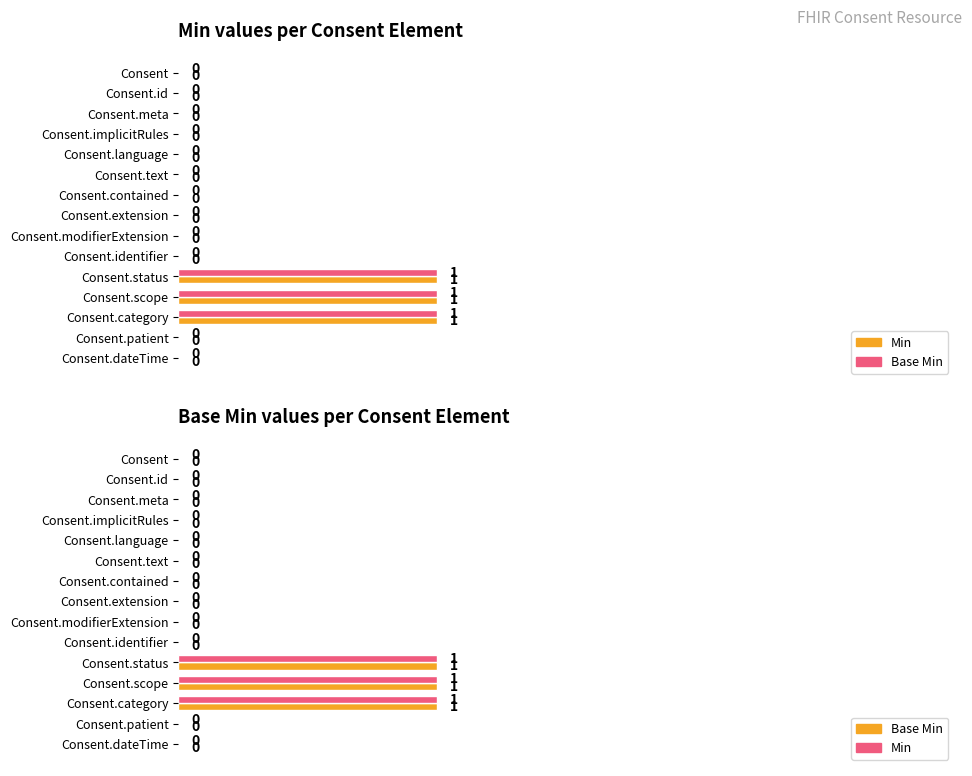

What is the sum of all Min values?

3